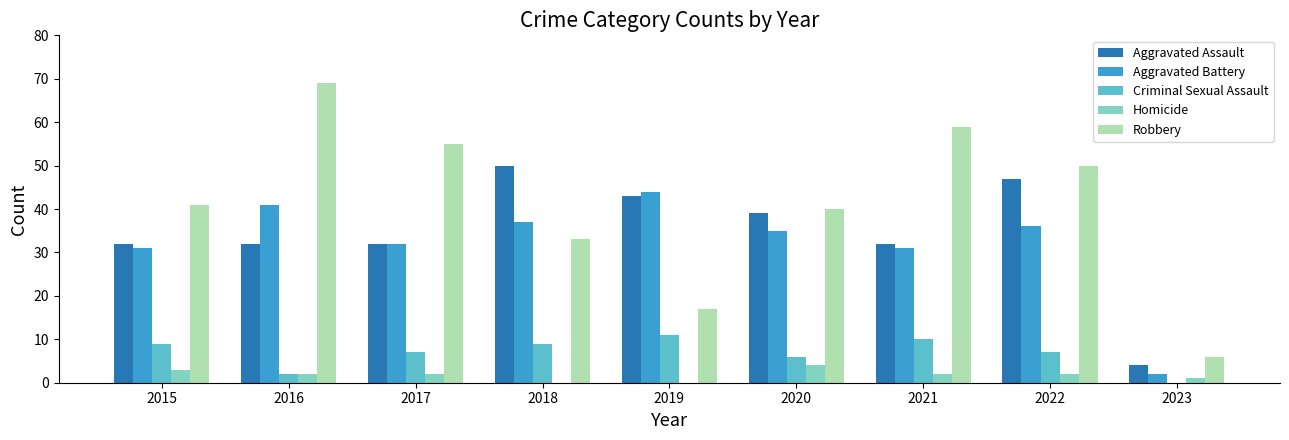

Are the bars grouped side by side (vs. stacked)?

Yes